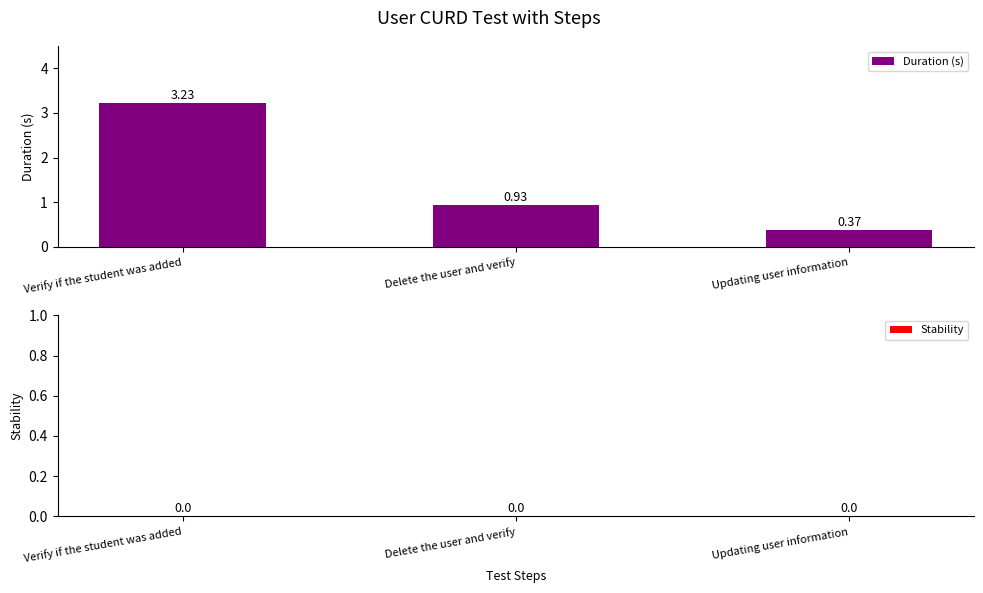

Rank the categories by value from lowest to highest.

Updating user information, Delete the user and verify, Verify if the student was added